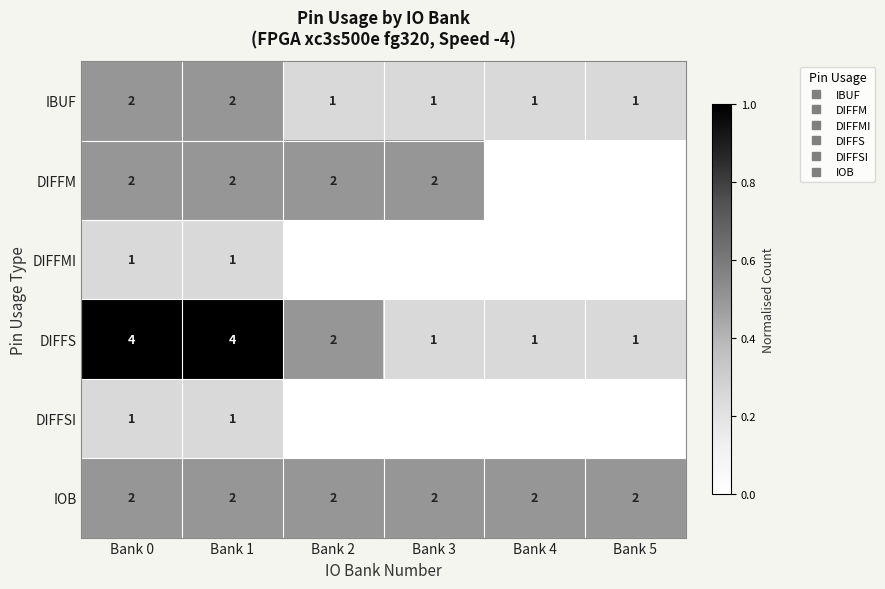

True or false: DIFFMI has a value of 0.0 at Bank 5.

True